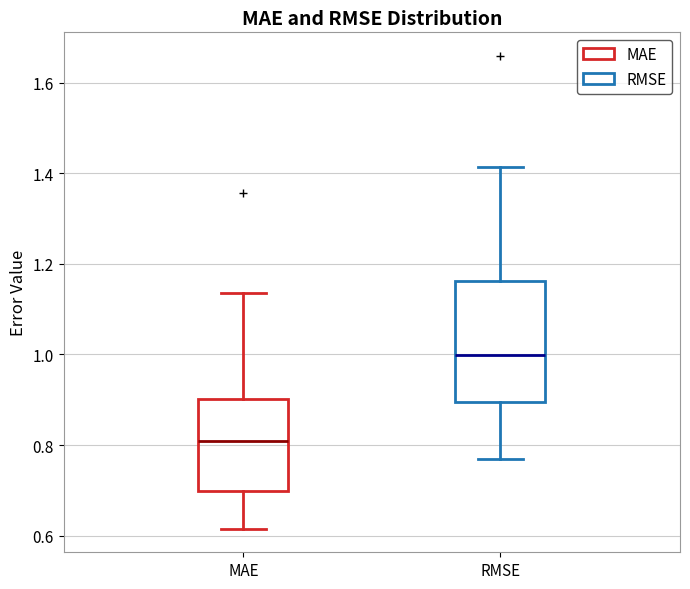

Reading left to right, transcribe this box plot: for each box, give where its median line is, the range the box spans, and where its two whiskers end, as read against the y-axis. The values are not printed on the chart, so give them approximately, as read against the axis.

MAE: median 0.80, box 0.70 to 0.90, whiskers 0.62 to 1.14
RMSE: median 1.00, box 0.90 to 1.16, whiskers 0.76 to 1.42